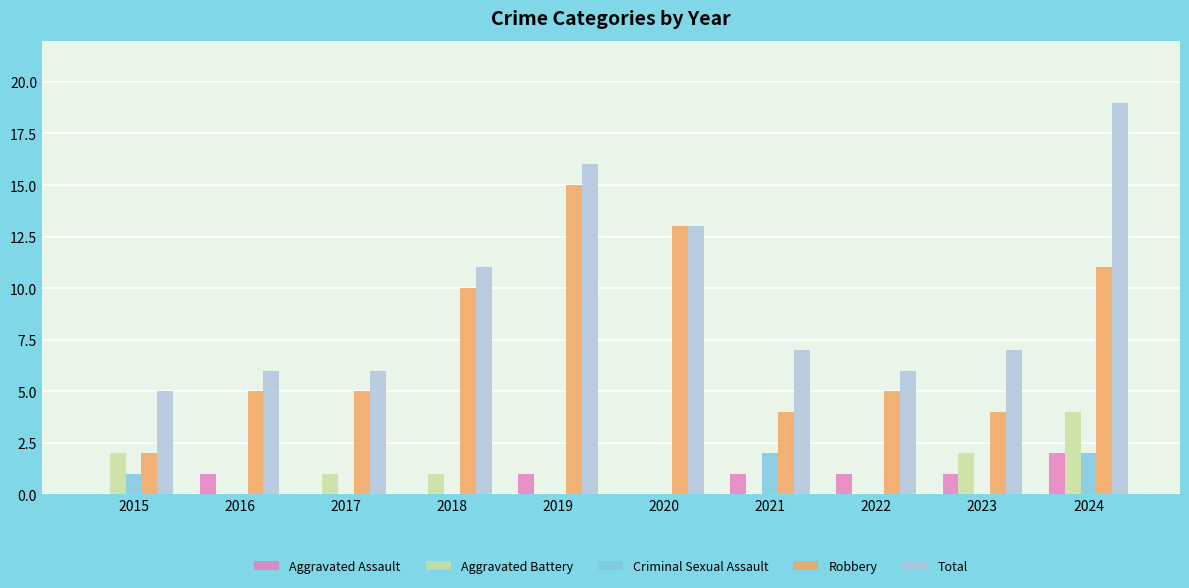

True or false: Robbery has a value of 5 at 2022.

True